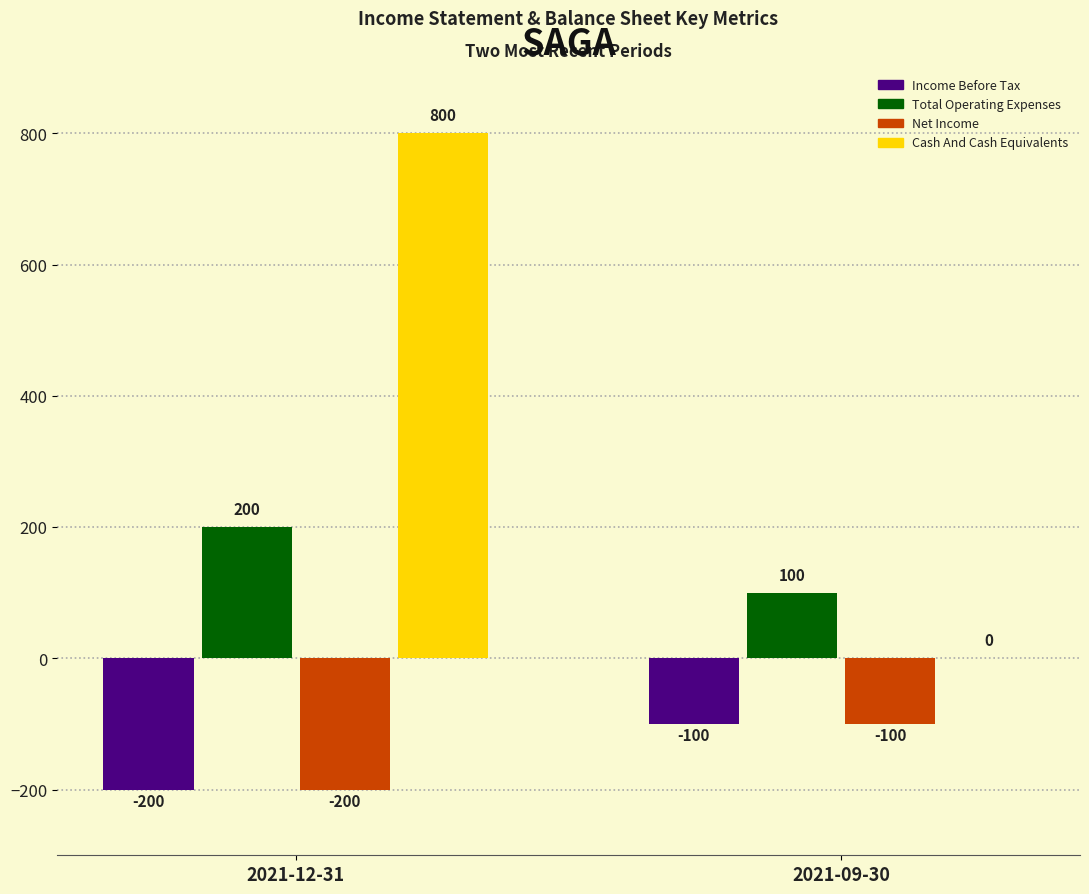

True or false: Cash And Cash Equivalents has a value of 800 at 2021-12-31.

True